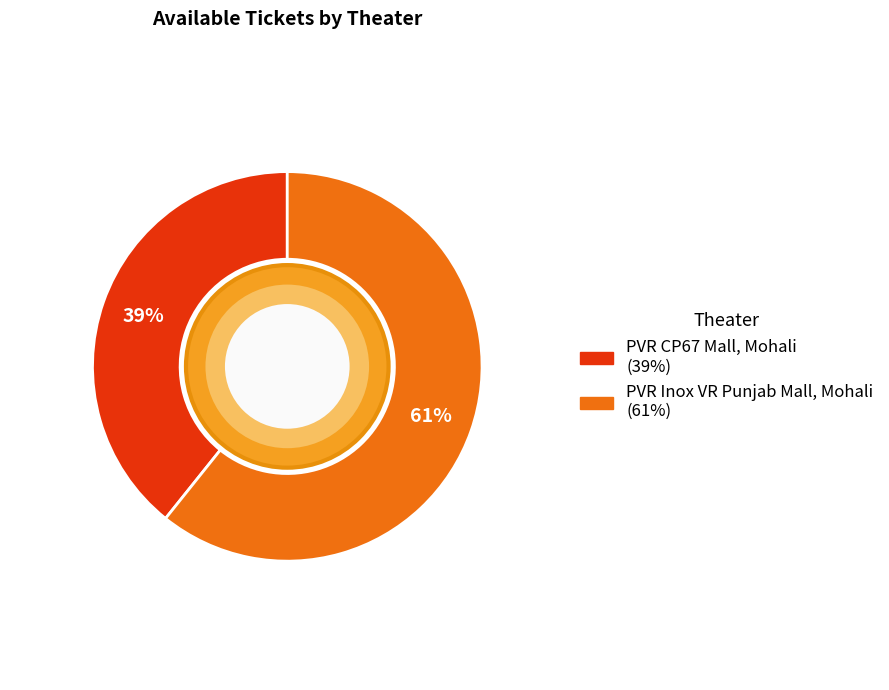

Which has a higher value, PVR Inox VR Punjab Mall, Mohali or PVR CP67 Mall, Mohali?

PVR Inox VR Punjab Mall, Mohali